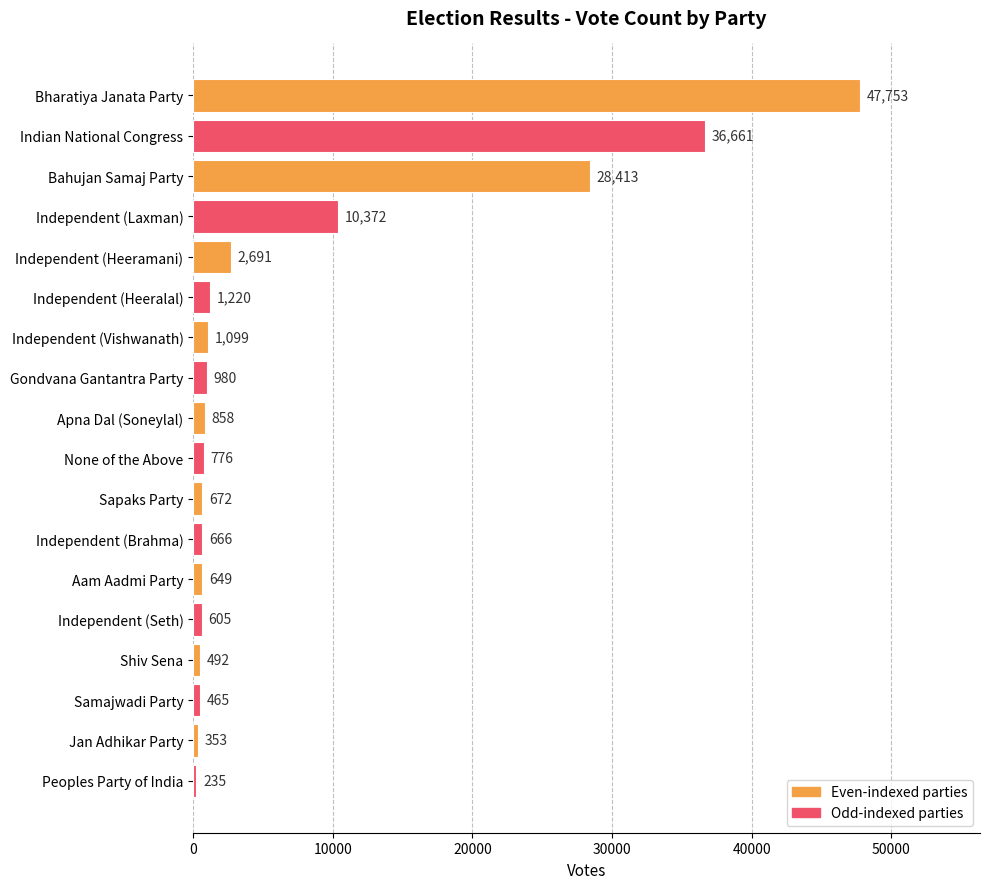

Rank the categories by value from highest to lowest.

Bharatiya Janata Party, Indian National Congress, Bahujan Samaj Party, Independent (Laxman), Independent (Heeramani), Independent (Heeralal), Independent (Vishwanath), Gondvana Gantantra Party, Apna Dal (Soneylal), None of the Above, Sapaks Party, Independent (Brahma), Aam Aadmi Party, Independent (Seth), Shiv Sena, Samajwadi Party, Jan Adhikar Party, Peoples Party of India